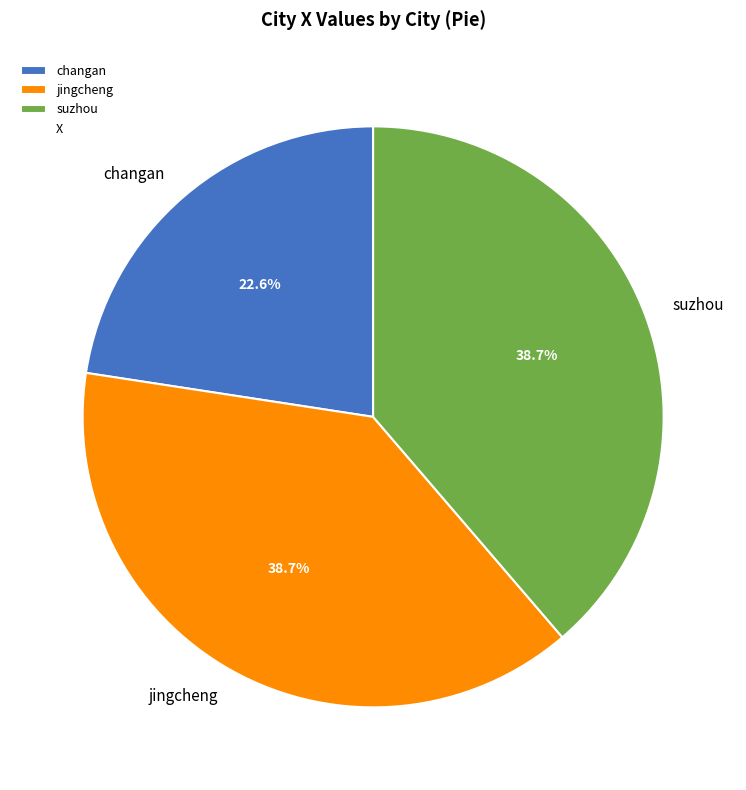

What percentage do changan and jingcheng together represent?

61.3%